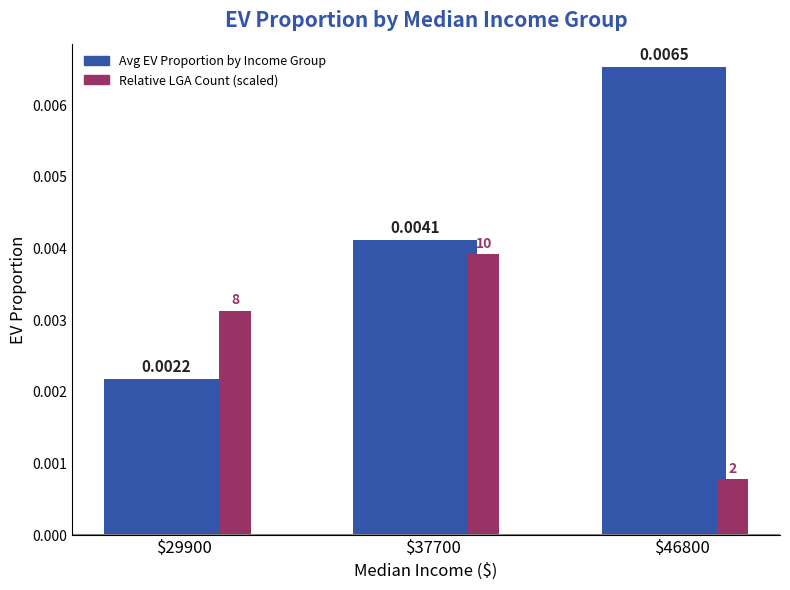

Is it true that Avg EV Proportion (Income Group) equals 0.0 at $37700?

True